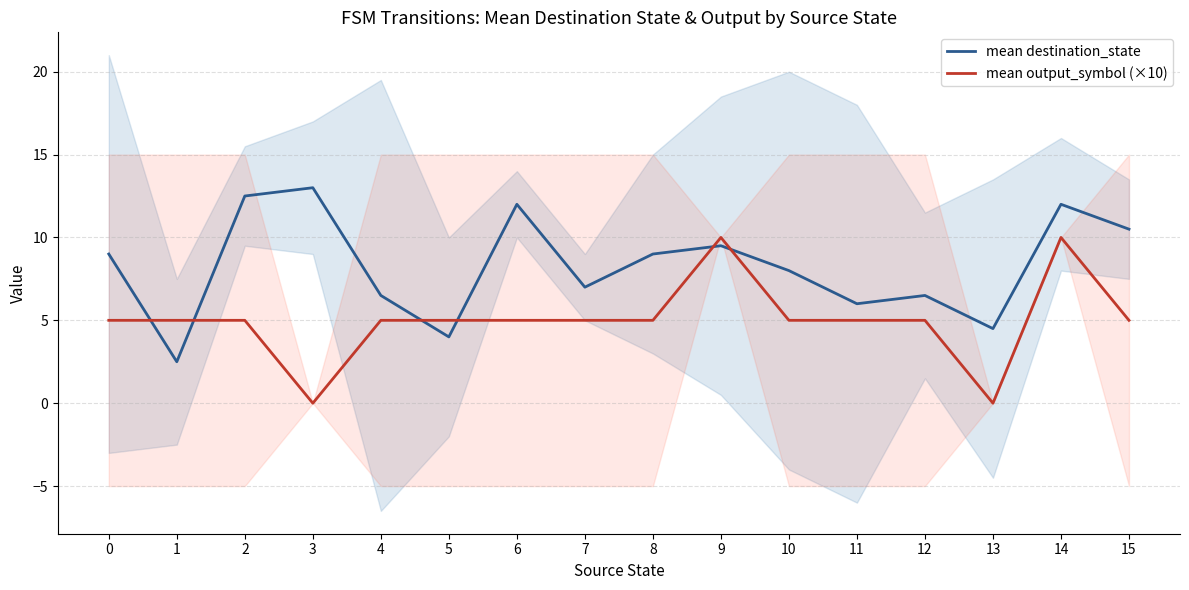

At which label does mean destination_state first exceed 9?

2